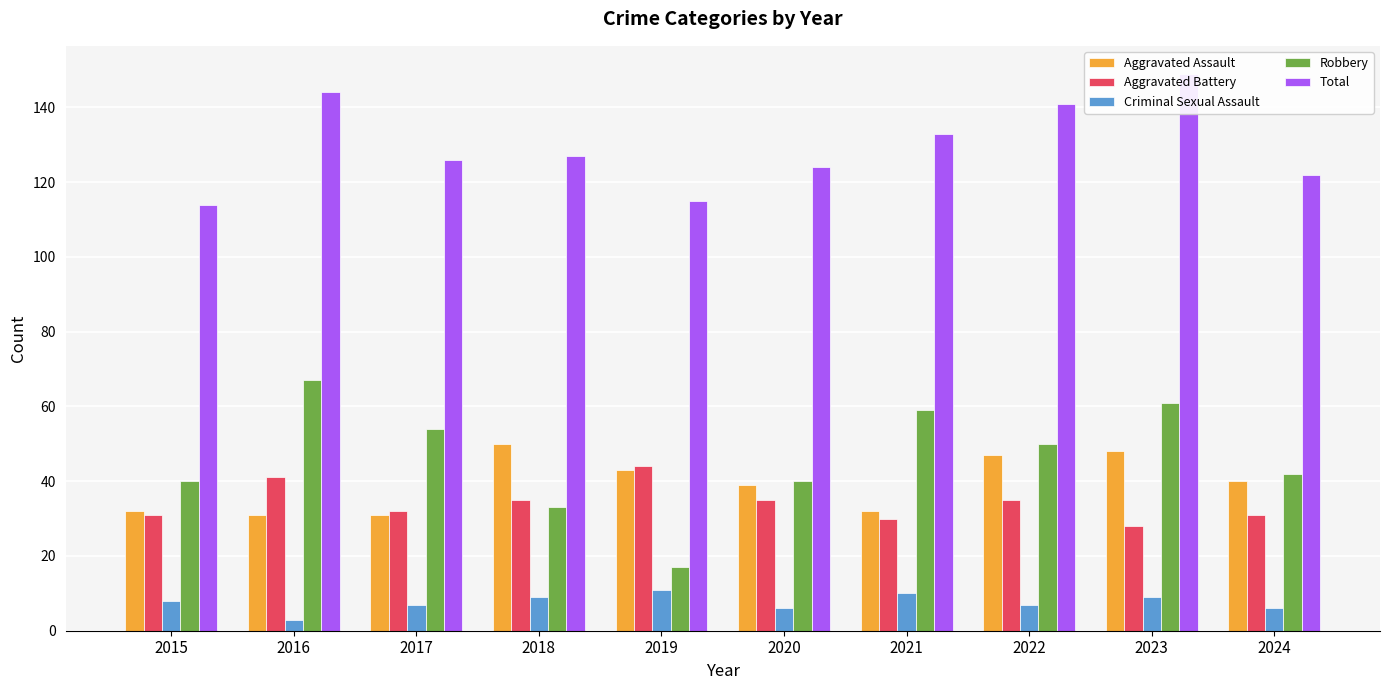

What is the difference between the Robbery values at 2023 and 2021?

2